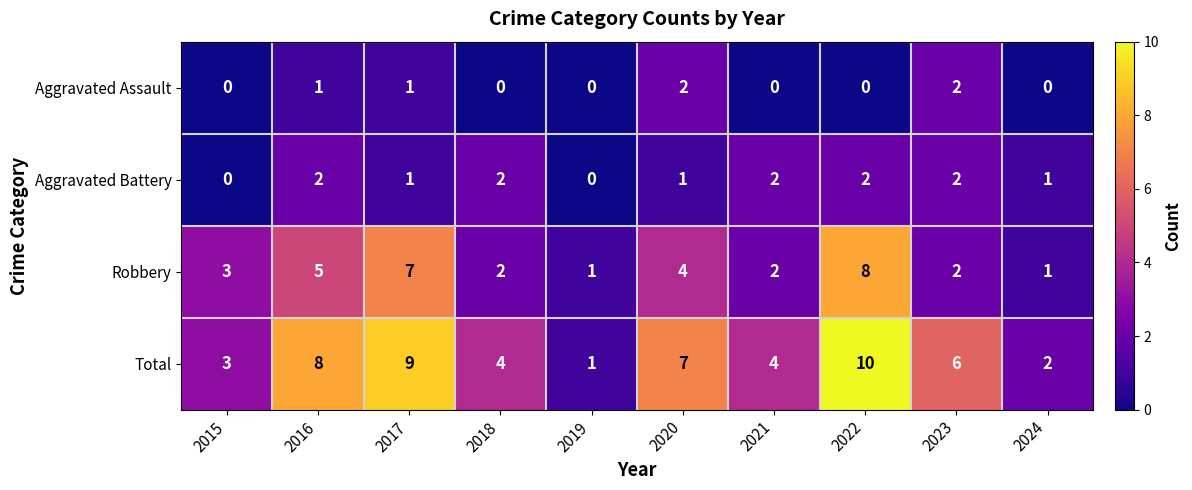

At which category is the sum across all series the highest?

2022